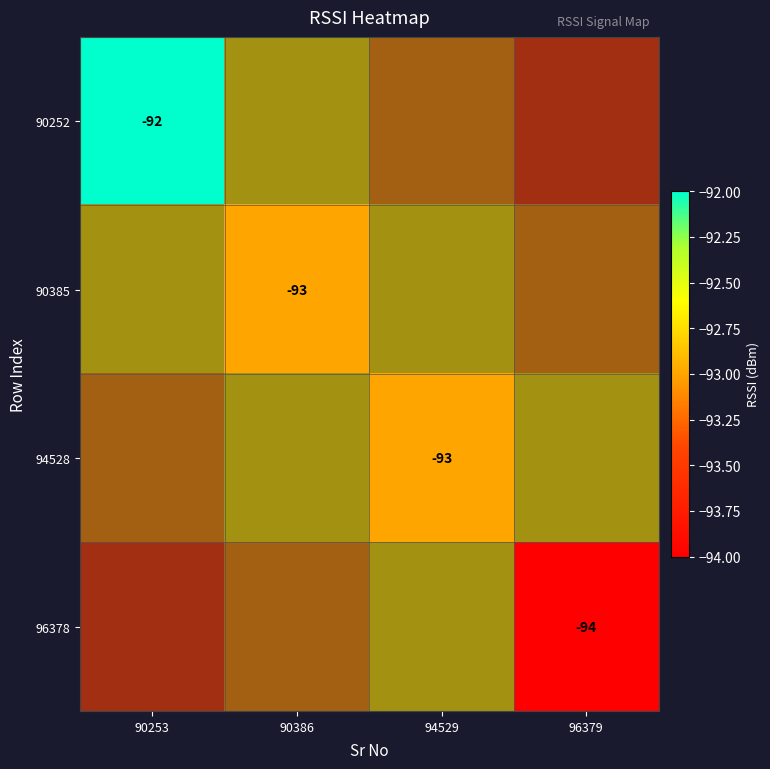

How many categories are shown in the chart?

4